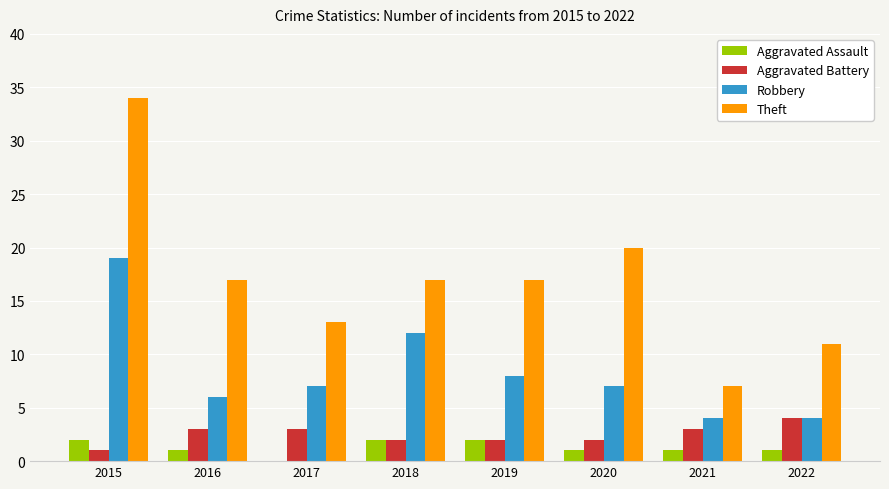

Reading right to left, extract all data points from this chart.

Aggravated Assault: 1	1	1	2	2	0	1	2
Aggravated Battery: 4	3	2	2	2	3	3	1
Robbery: 4	4	7	8	12	7	6	19
Theft: 11	7	20	17	17	13	17	34